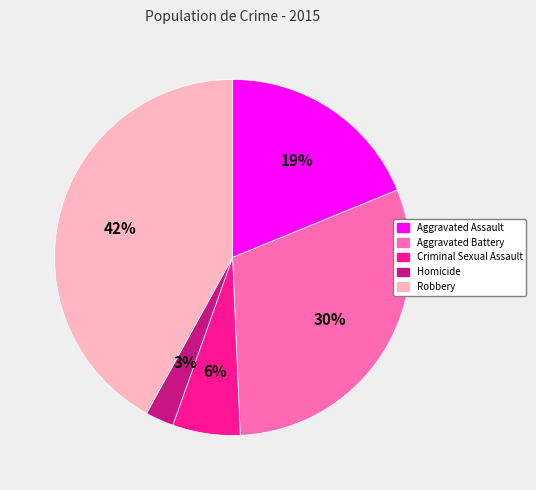

Is the sum of Robbery and Aggravated Assault greater than half?

Yes